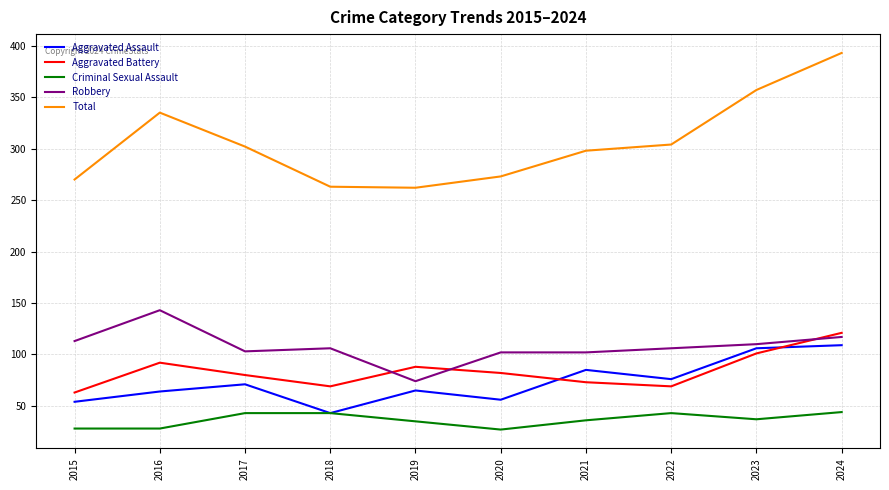

What is the lowest value of the Aggravated Battery series?

63